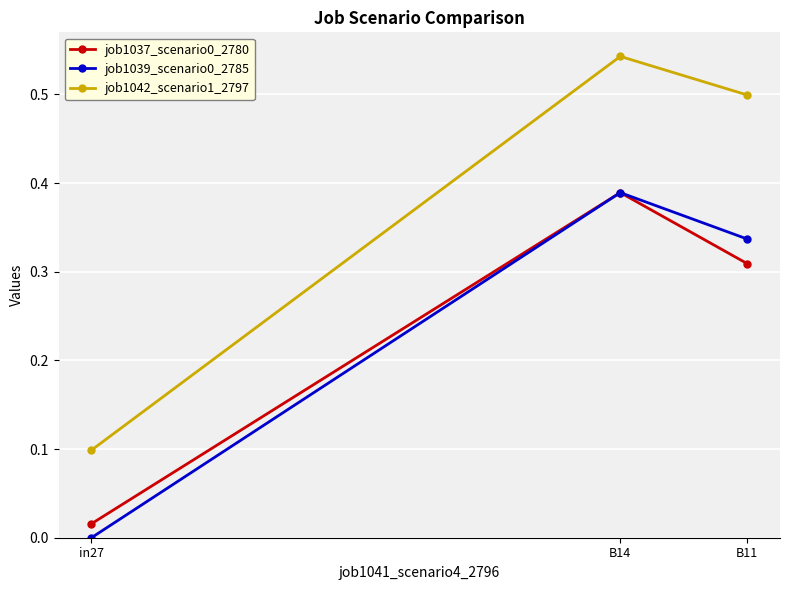

How many values in job1039_scenario0_2785 are above zero?

2